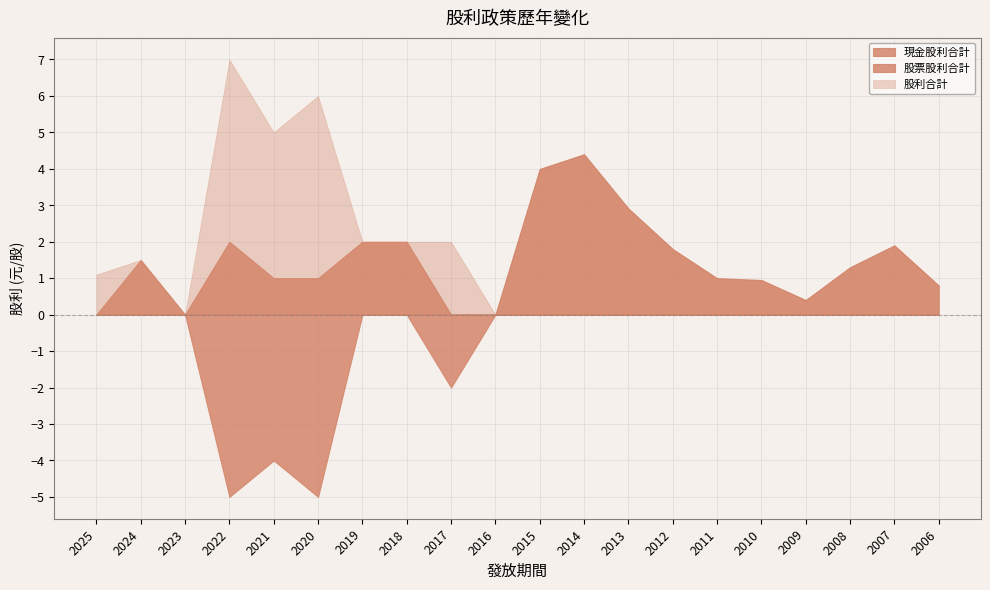

At which category is the sum across all series the highest?

2014